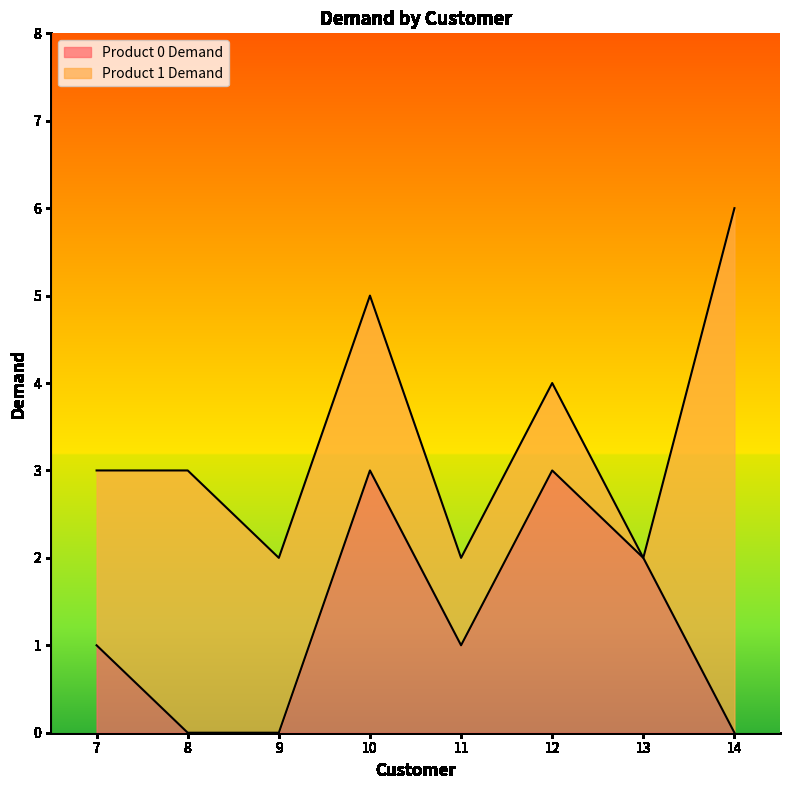

What is the value of the 6th point from the left?

3